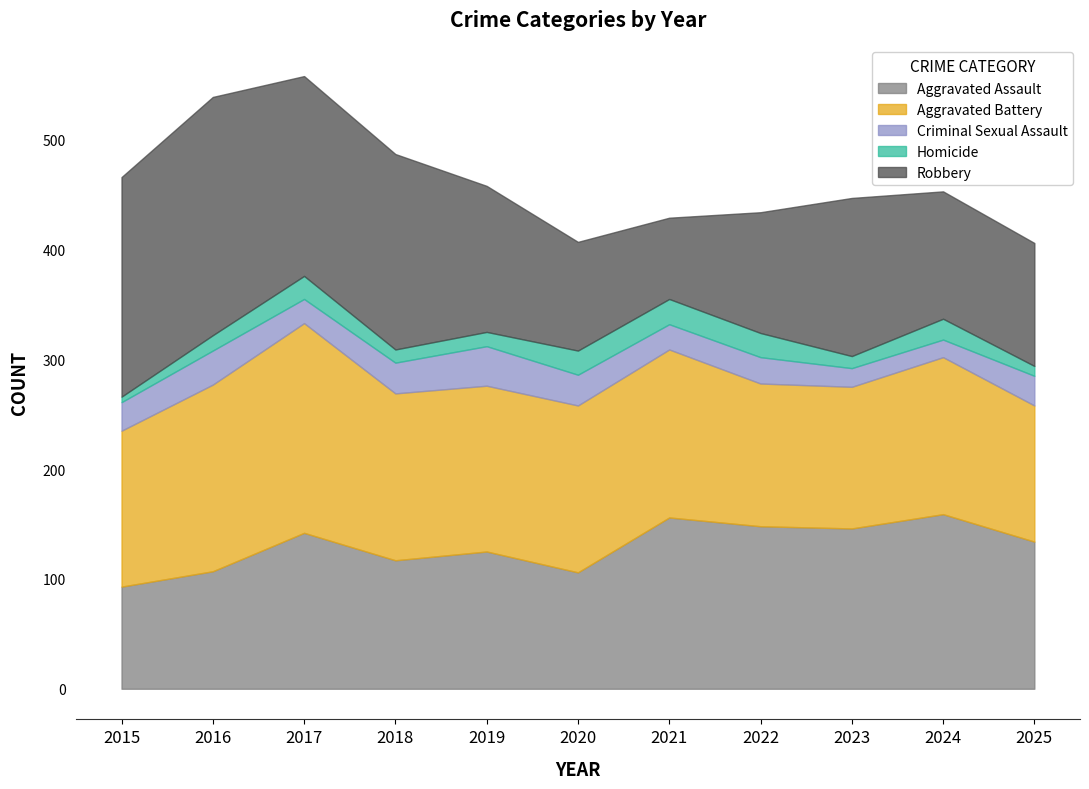

What value does the Criminal Sexual Assault series have at 2019, to the nearest 5?

35